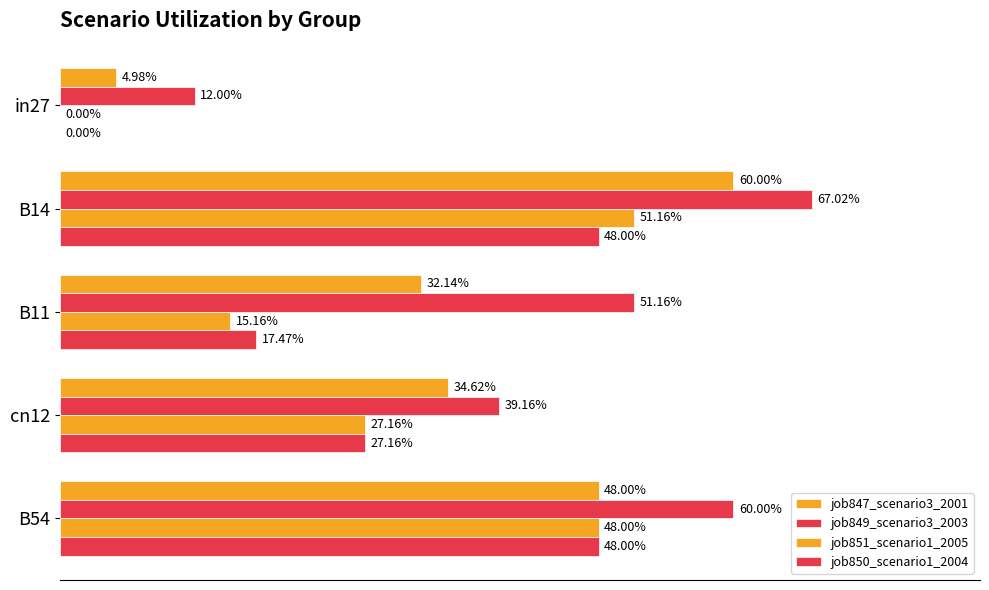

Which series has the largest total across all categories?

job849_scenario3_2003